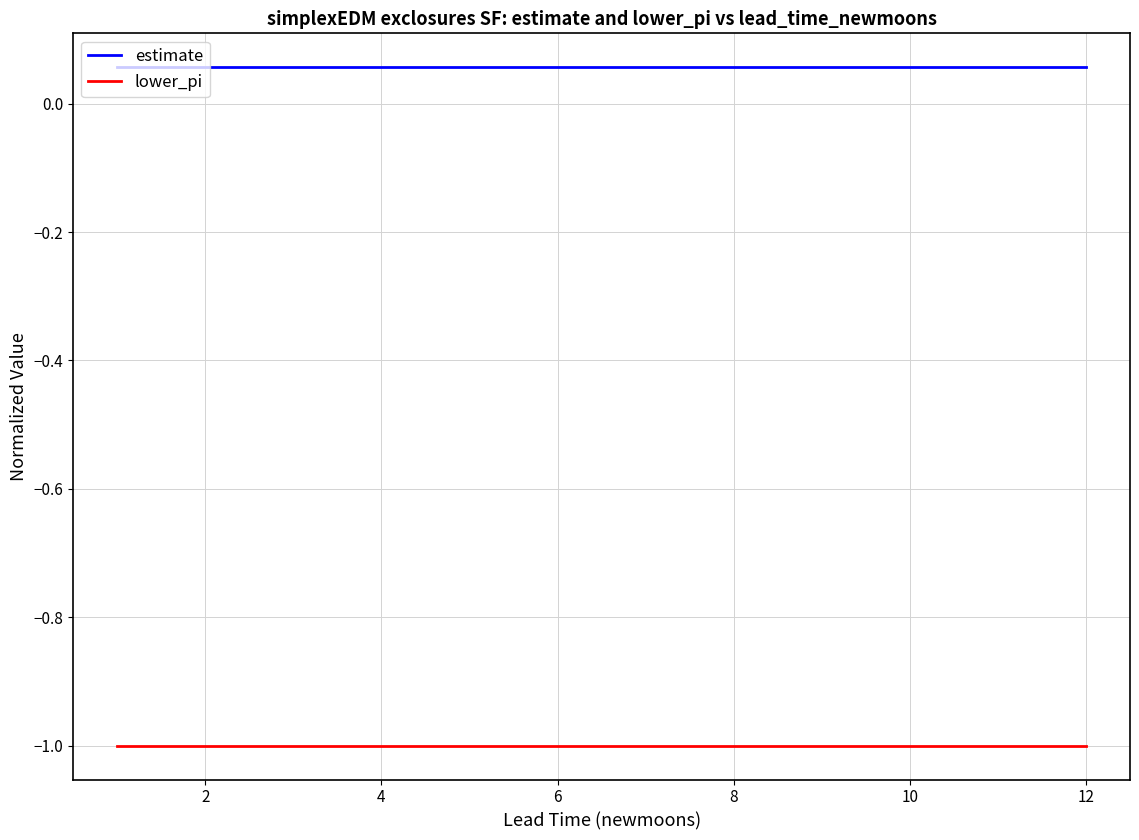

Rank the series by their average value, from highest to lowest.

estimate, lower_pi